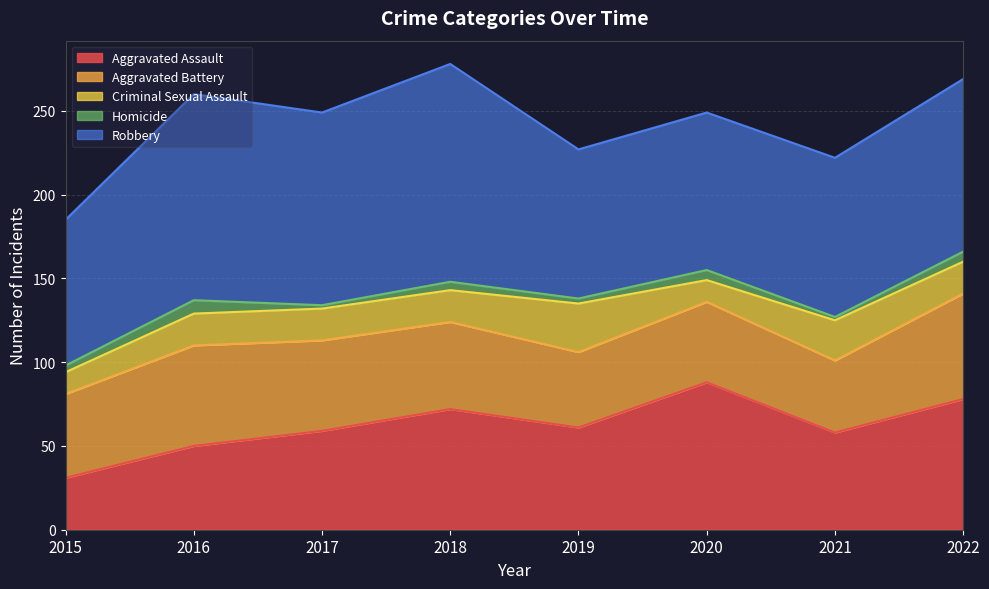

Count the number of categories in the chart.

8